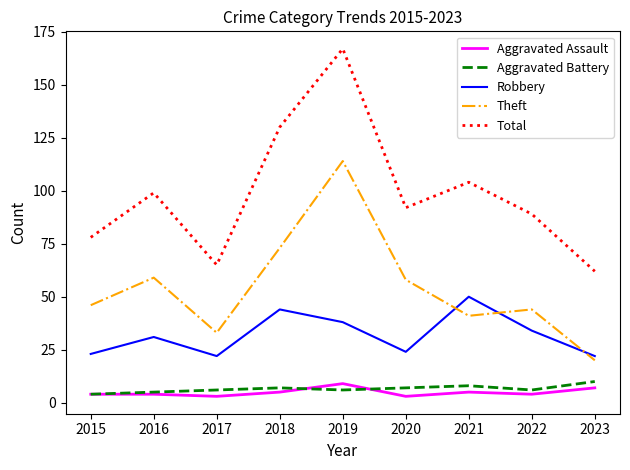

True or false: Aggravated Battery and Total intersect in this chart.

False